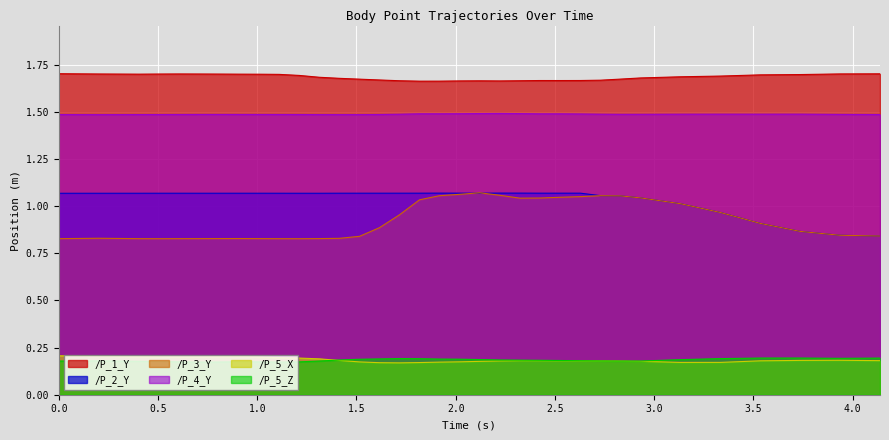

What is the maximum value shown in the chart?

1.7